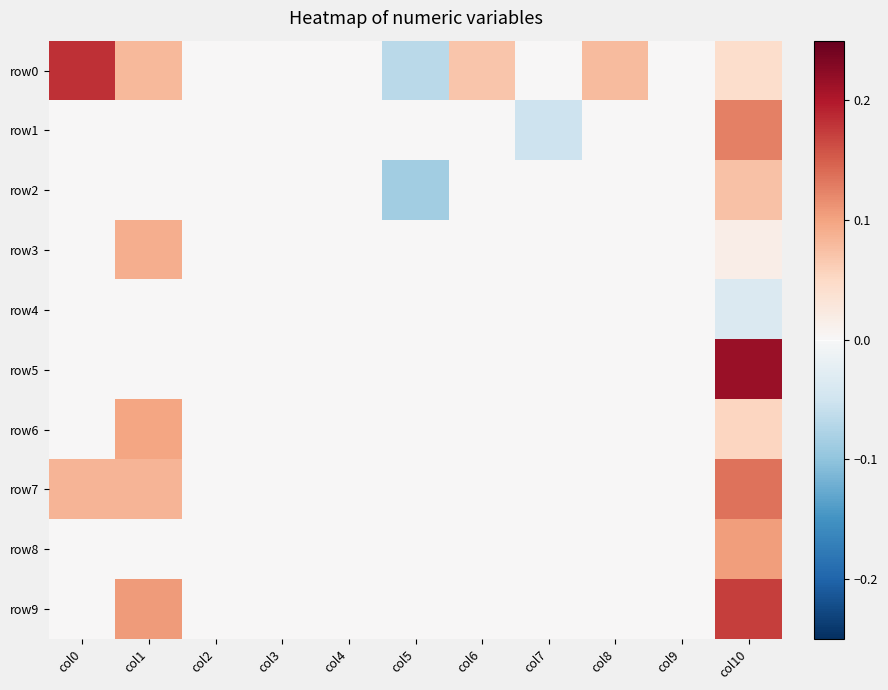

What is the spread (max minus min) of values at col0?

0.2